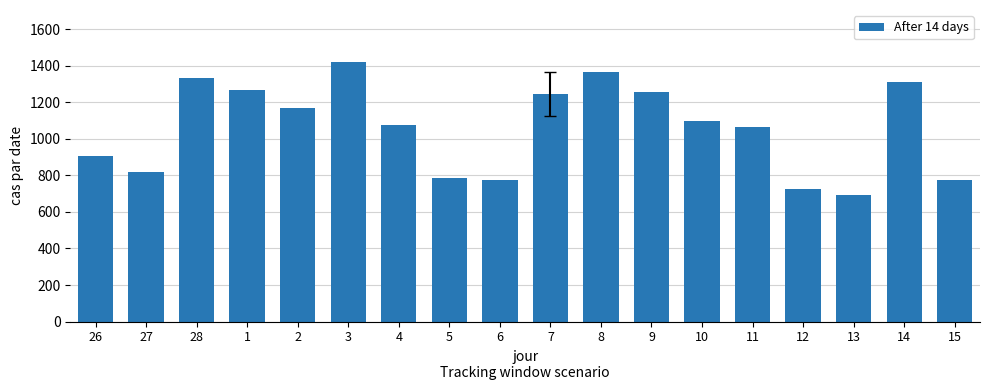

The value at 10 is 1100. True or false?

True